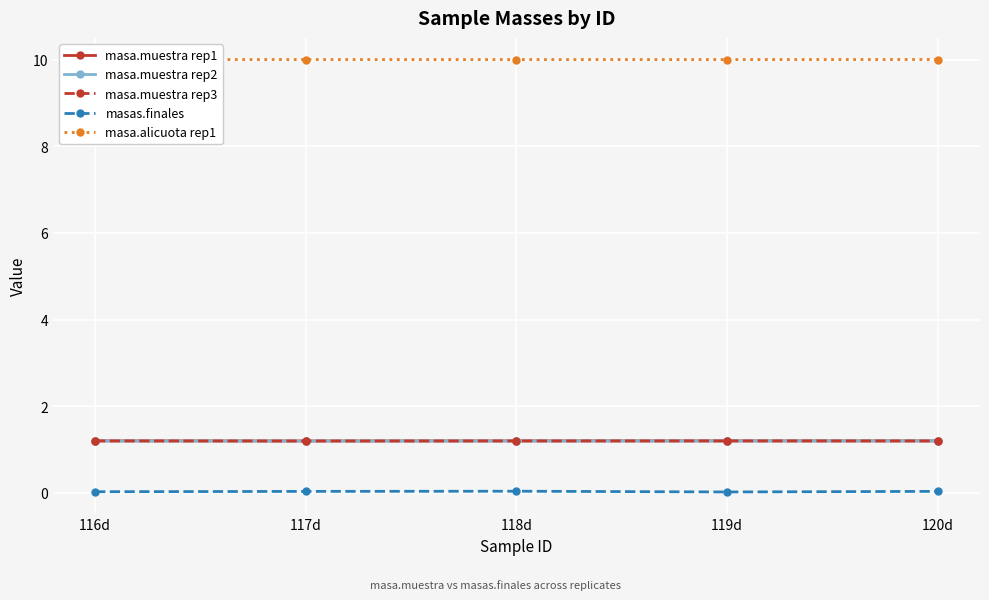

What is the sum of all masas.finales values?

0.2